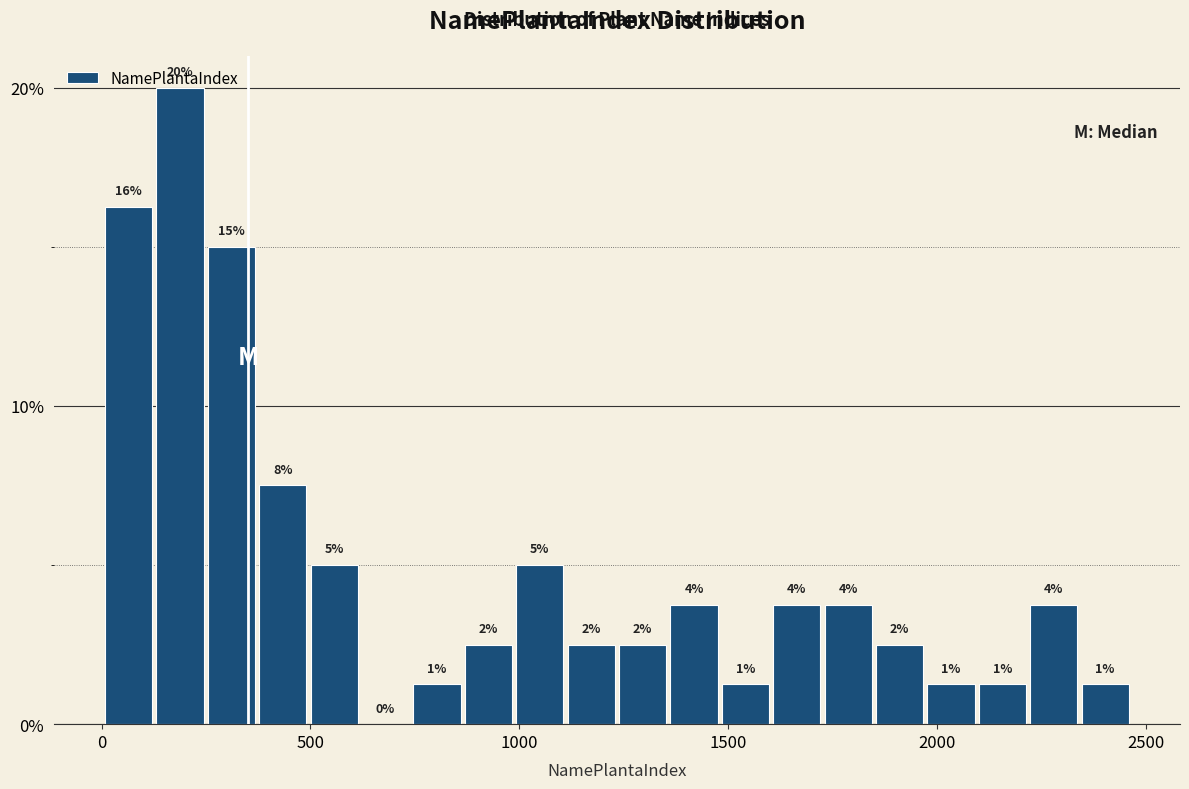

Around what value on the x-axis is the tallest bar? Give the approximate position of its centre, as read against the axis.

200